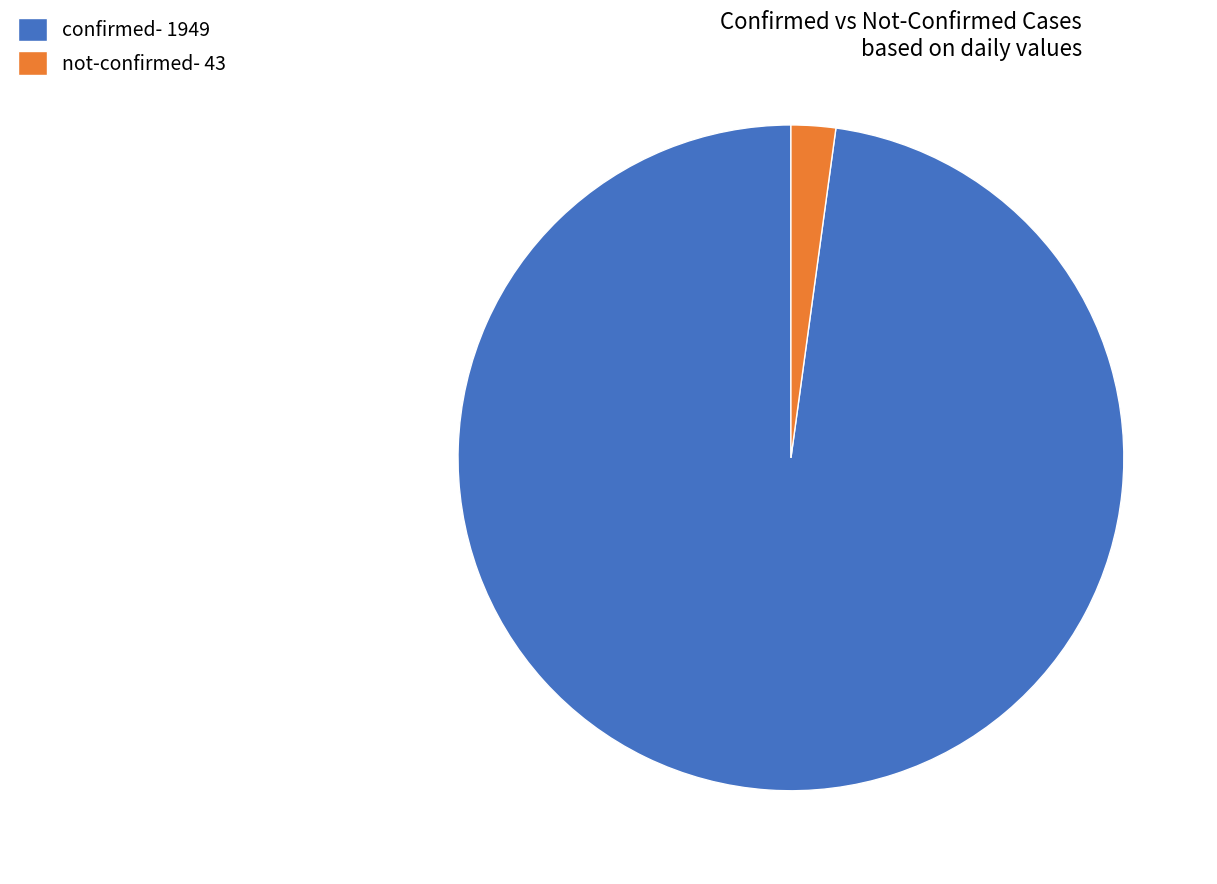

Is the sum of confirmed- 1949 and not-confirmed- 43 greater than half?

Yes